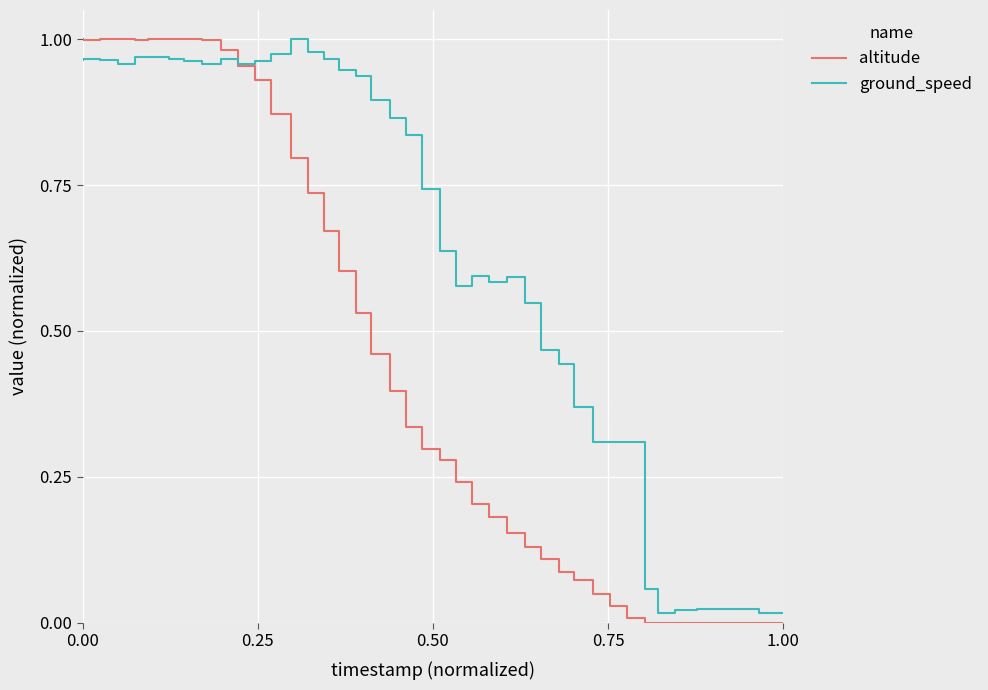

Is the value of altitude at 10 greater than the value of ground_speed at 23?

No